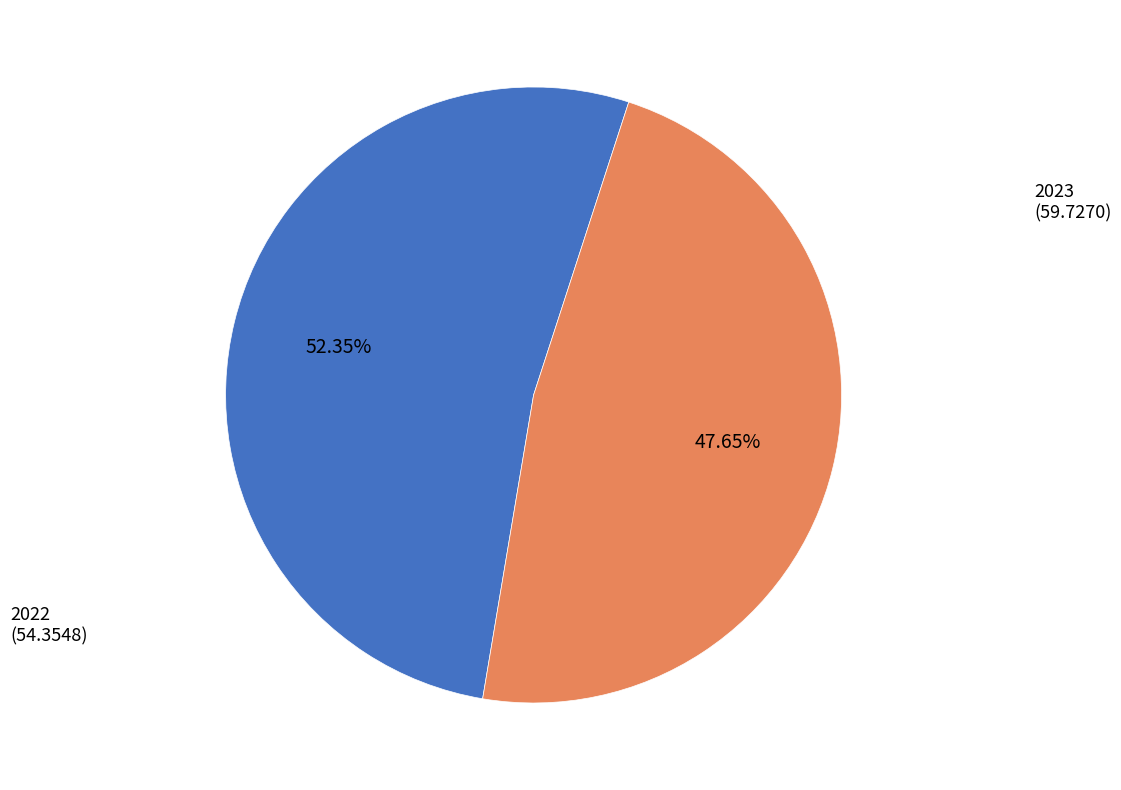

How many segments does this pie chart have?

2